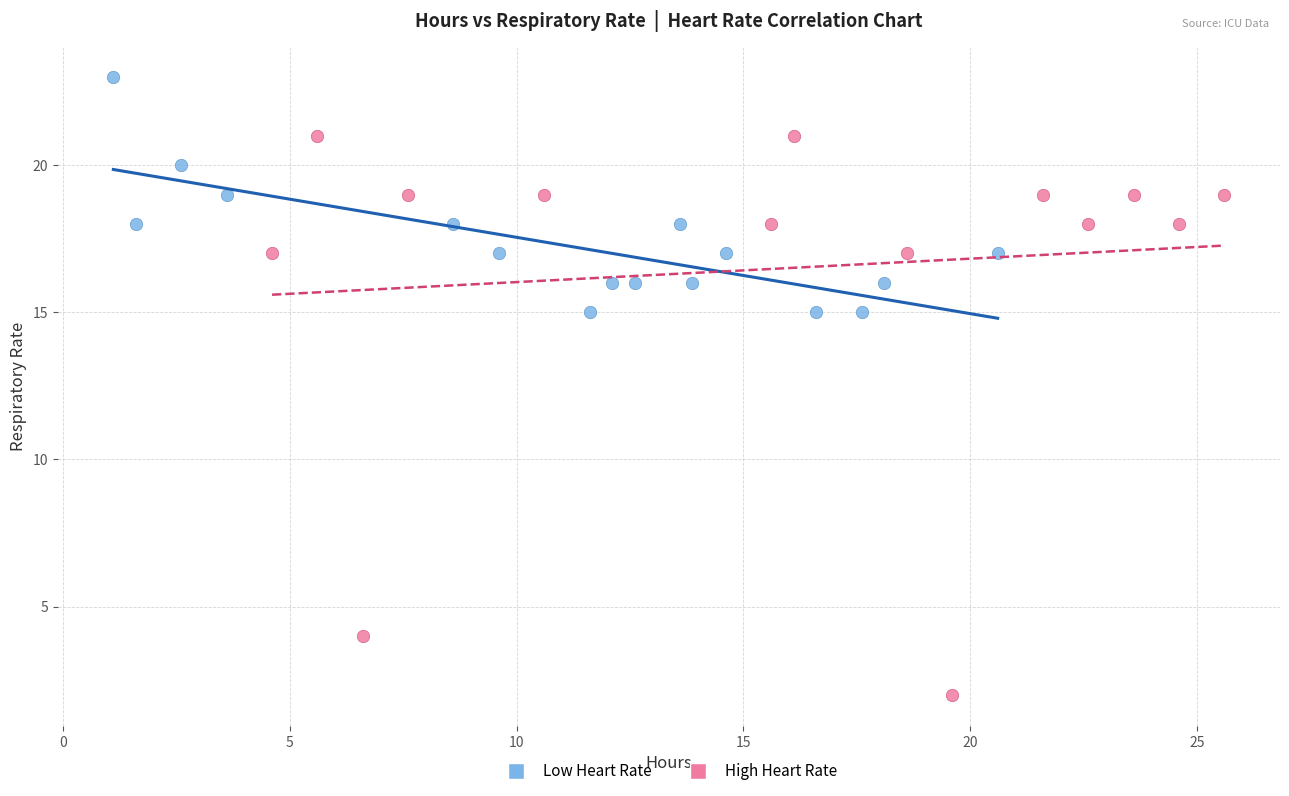

Which series contains the lowest Y value?

High Heart Rate